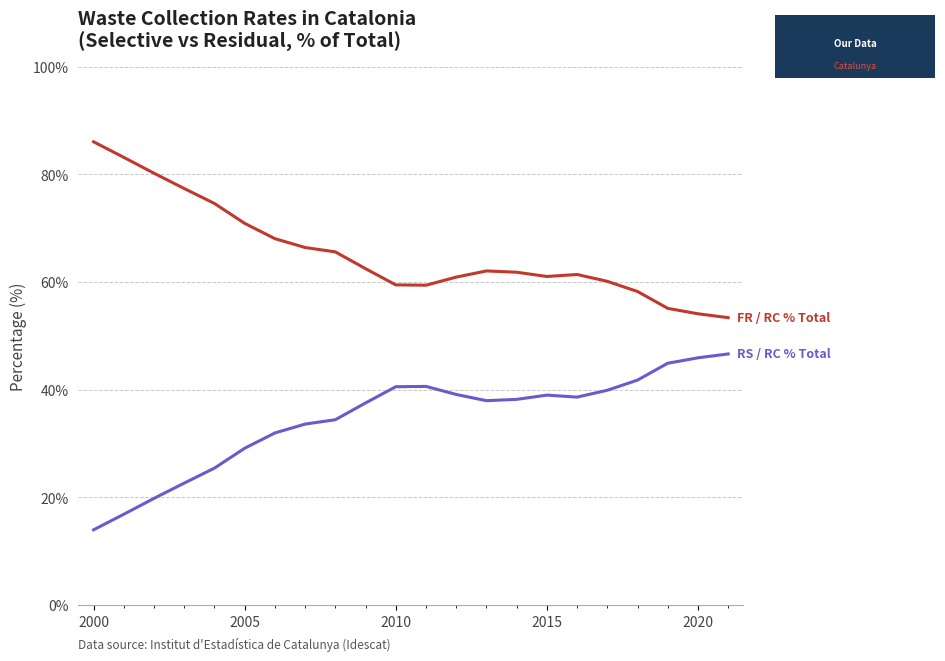

Is this an area chart (filled region under the line)?

No